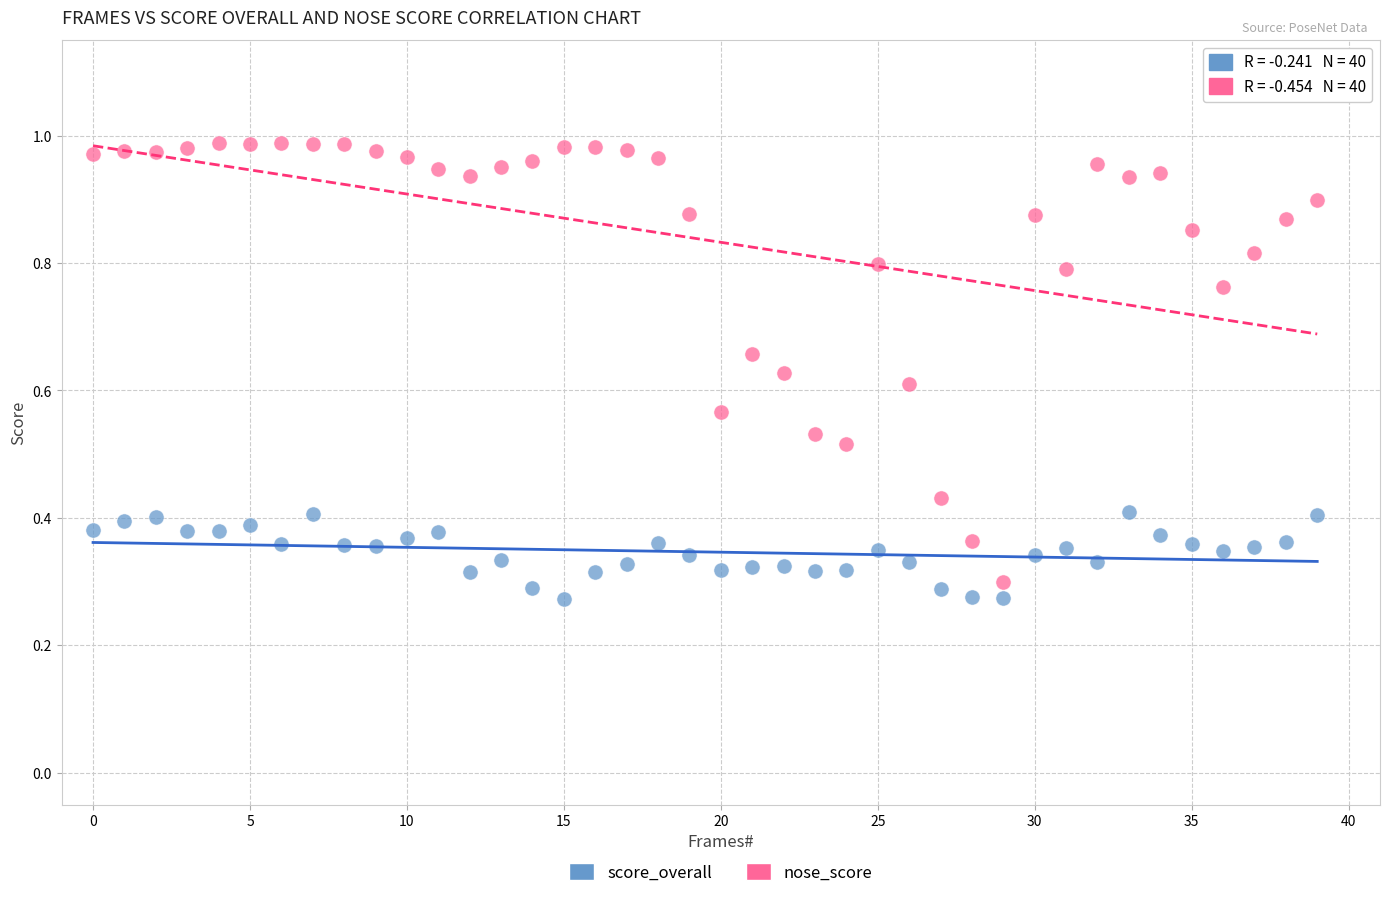

What are all the series names shown in the legend?

score_overall, nose_score